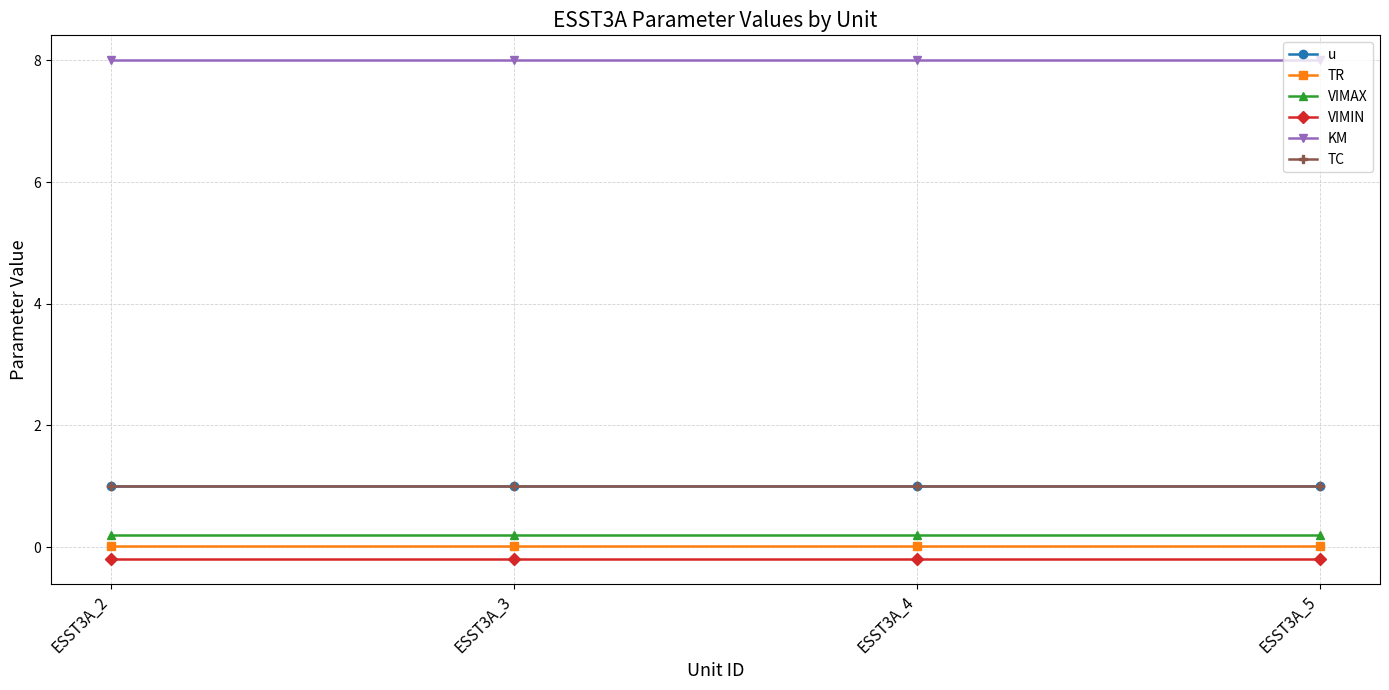

True or false: u has a value of 1.0 at ESST3A_3.

True